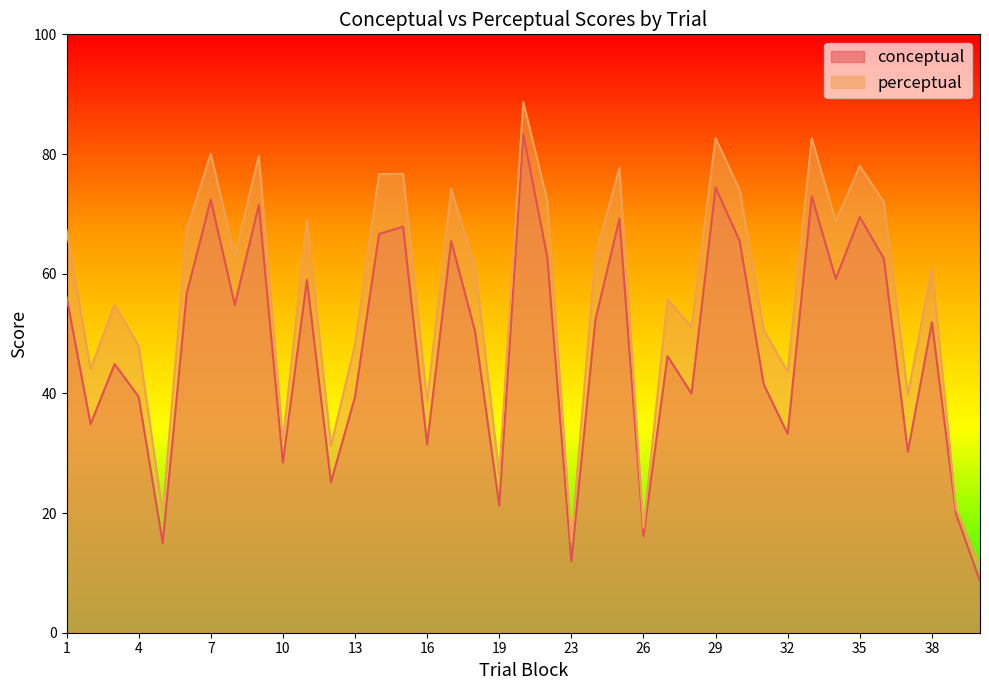

Reading right to left, list all the values displayed in this chart.

conceptual: 8.6	19.9	51.9	30.2	62.5	69.5	59.1	72.9	33.2	41.5	65.5	74.4	40.0	46.2	16.2	69.2	52.3	11.9	62.7	83.3	21.3	50.3	65.5	31.5	67.9	66.6	39.4	25.1	59.0	28.4	71.5	54.8	72.4	56.7	15.0	39.4	44.9	34.8	56.1
perceptual: 11.1	20.7	61.0	39.8	72.0	78.0	68.7	82.7	43.6	50.6	74.0	82.7	51.1	55.7	17.5	77.7	63.0	15.2	72.2	88.7	26.5	61.1	74.1	38.7	76.7	76.6	48.1	31.2	69.0	32.0	79.7	62.9	80.0	67.3	20.1	47.9	54.8	44.0	67.3